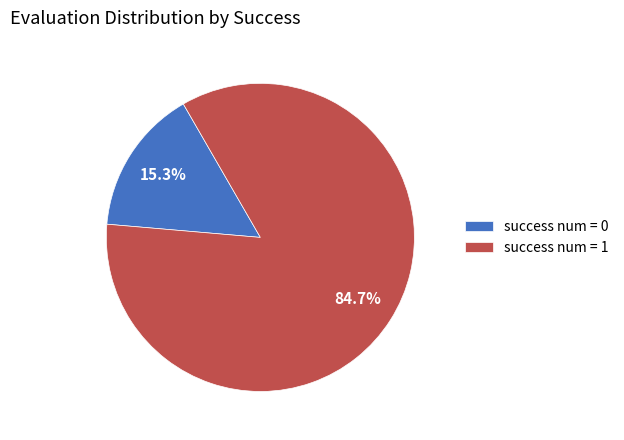

To the nearest percent, what is the average slice percentage?

50%